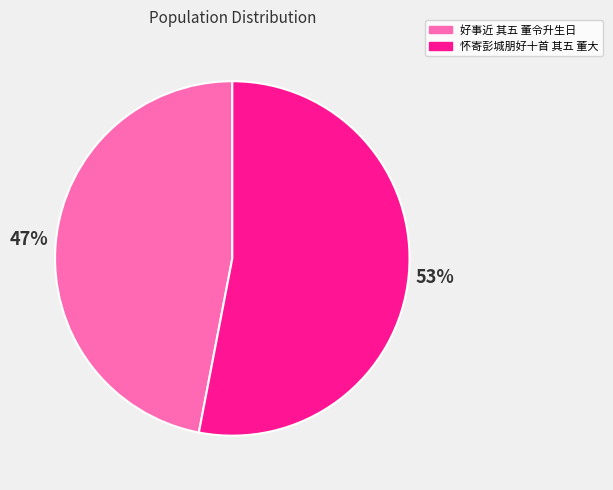

To the nearest percent, what is the combined percentage of 好事近 其五 董令升生日 and 怀寄彭城朋好十首 其五 董大?

100%